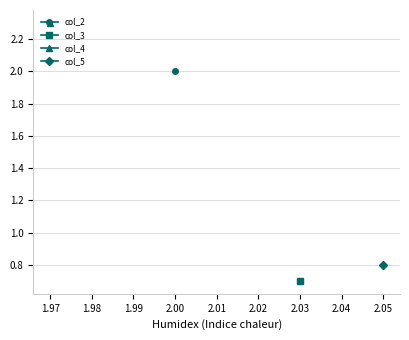

How many lines are shown in the chart?

4